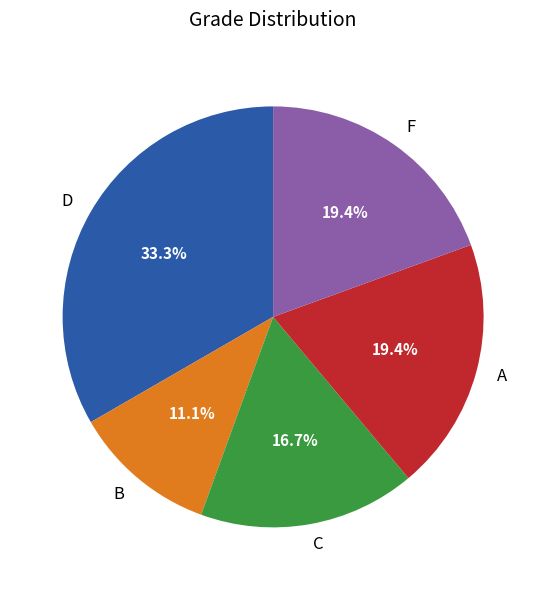

Which slice is the largest?

D